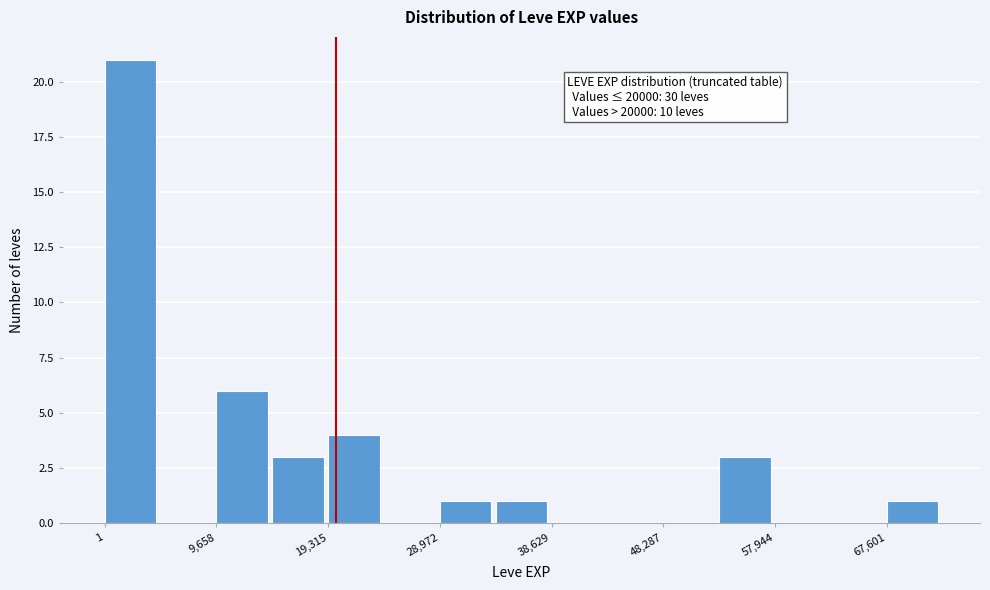

Which range on the x-axis has the tallest bar?

0 to 5000